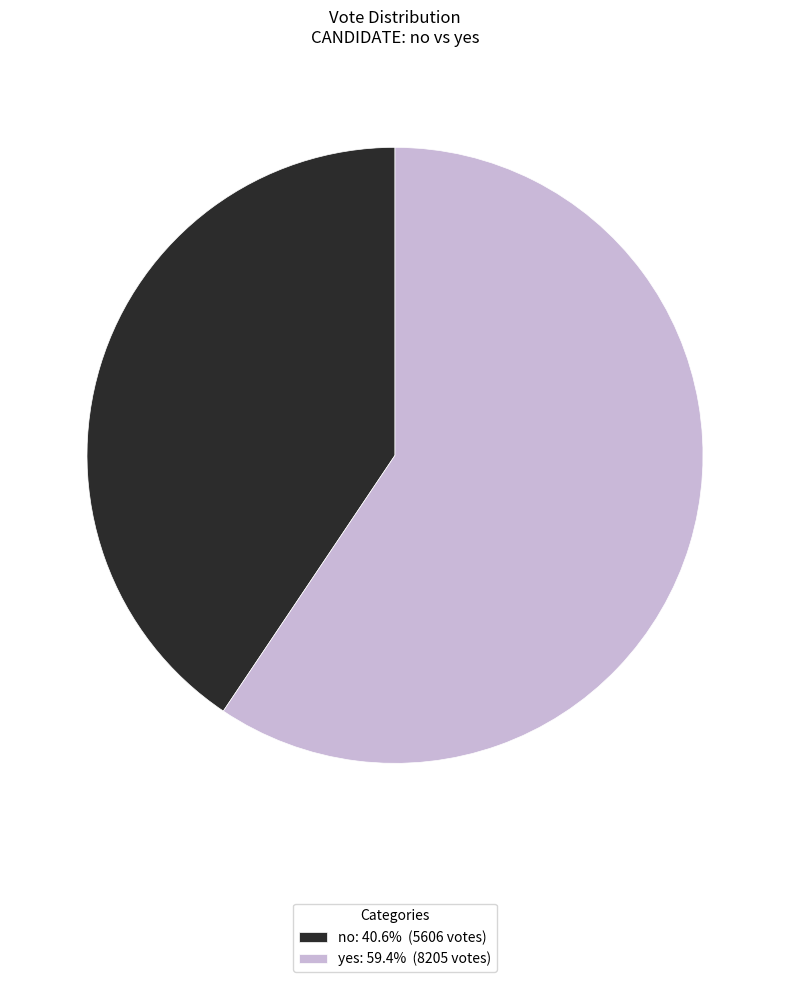

Is yes the majority of the pie?

Yes